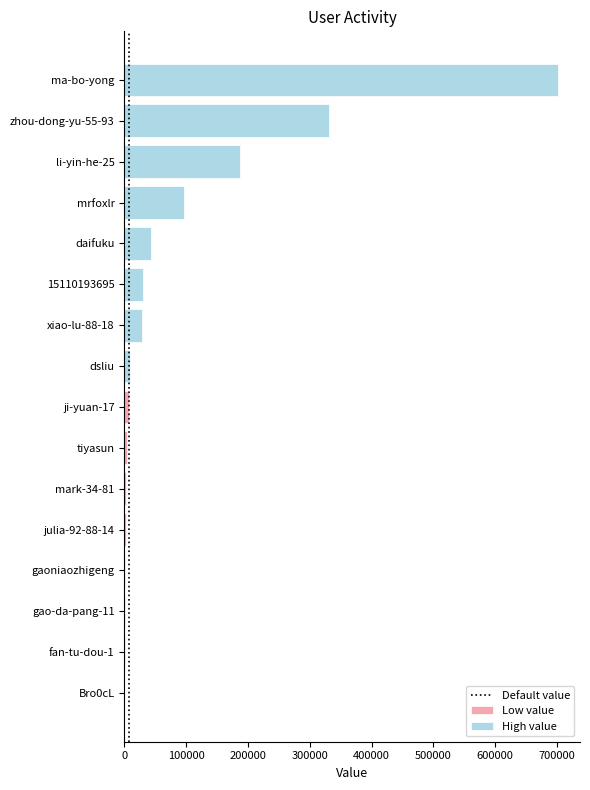

The value at 100000 is 1. True or false?

True